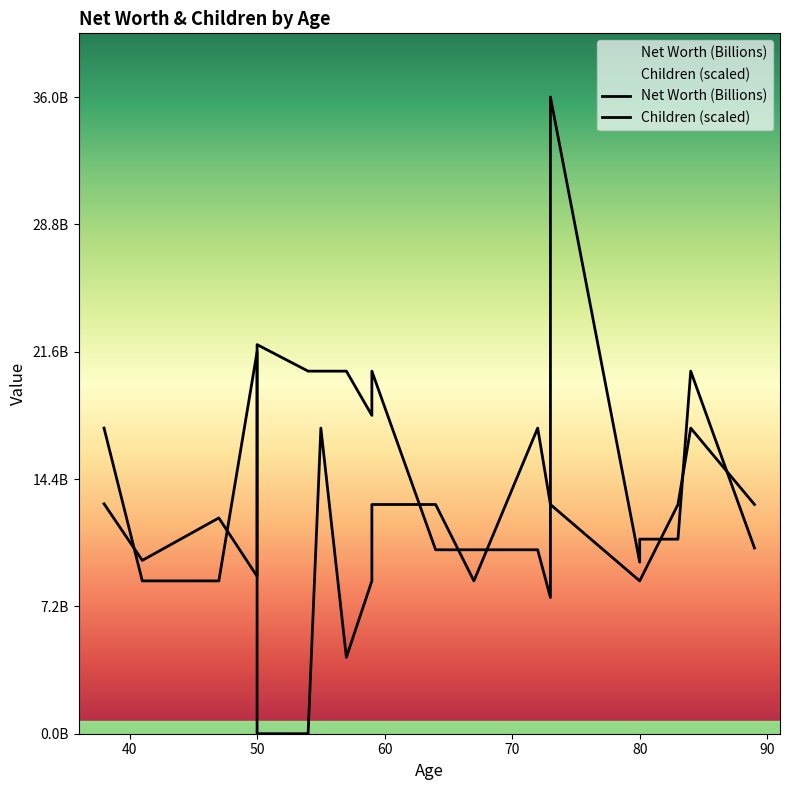

Which series has the largest range (max minus min)?

Net Worth (Billions)